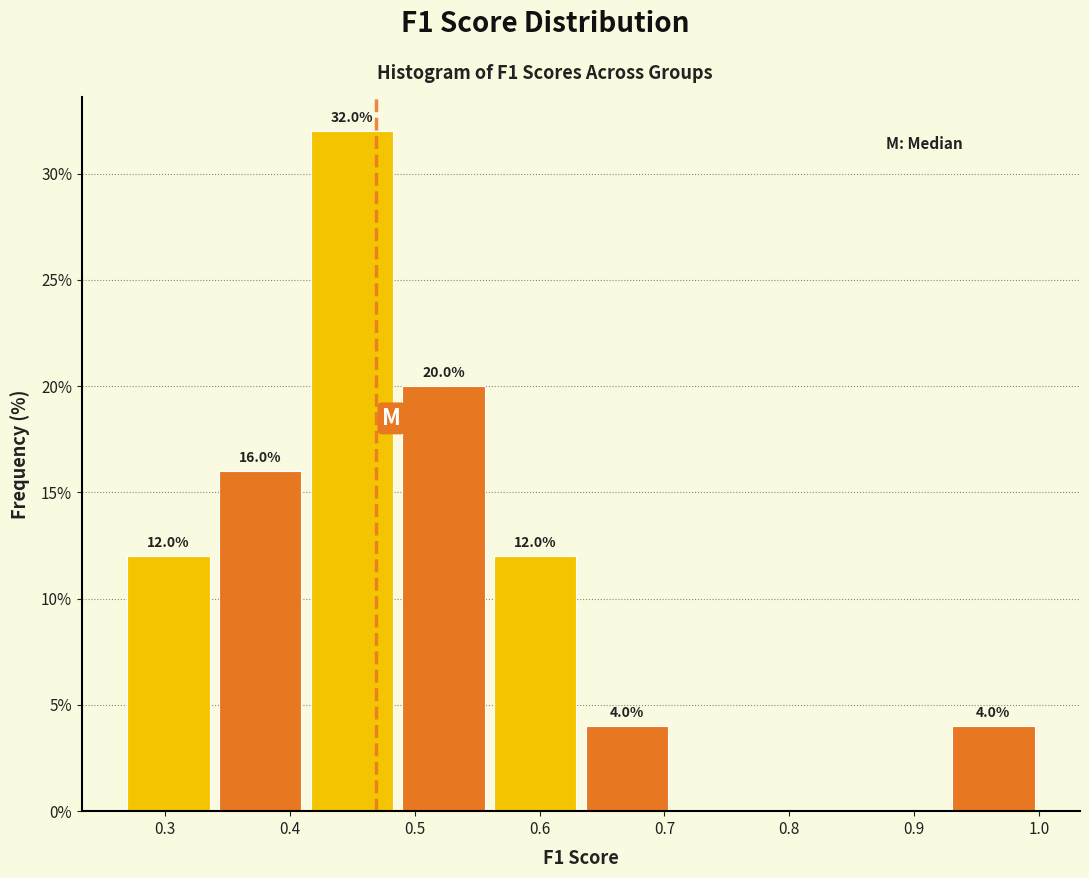

Which range on the x-axis has the tallest bar?

0.41 to 0.49